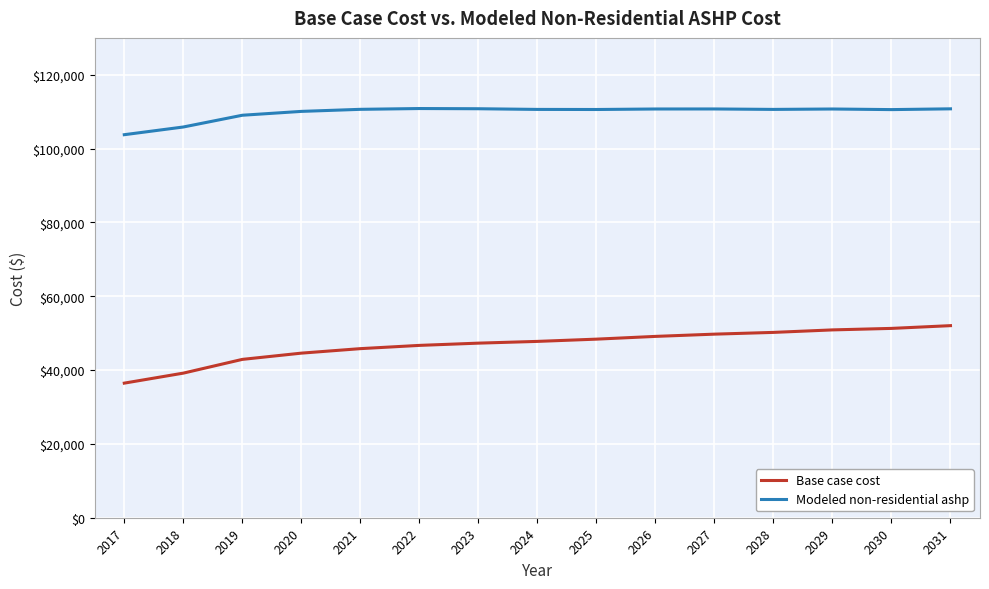

What value does the Base case cost series have at 2031?

52039.4